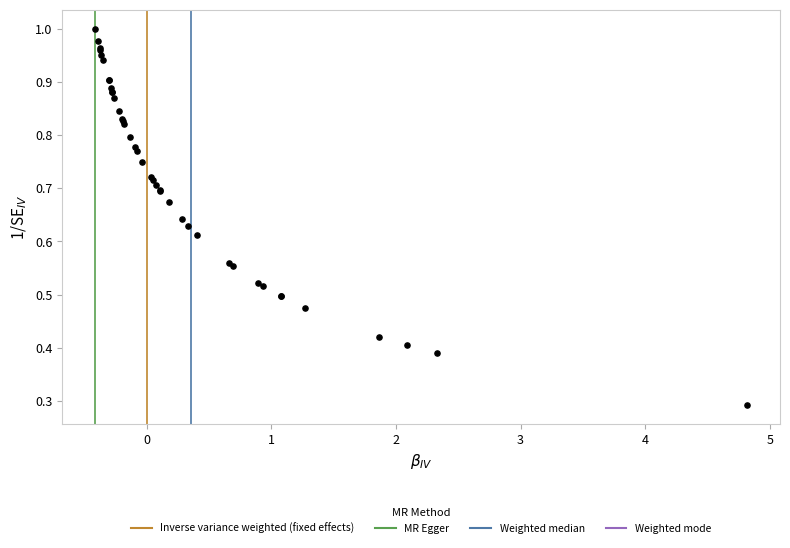

What Y value in the scatter plot is closest to 0?

0.3